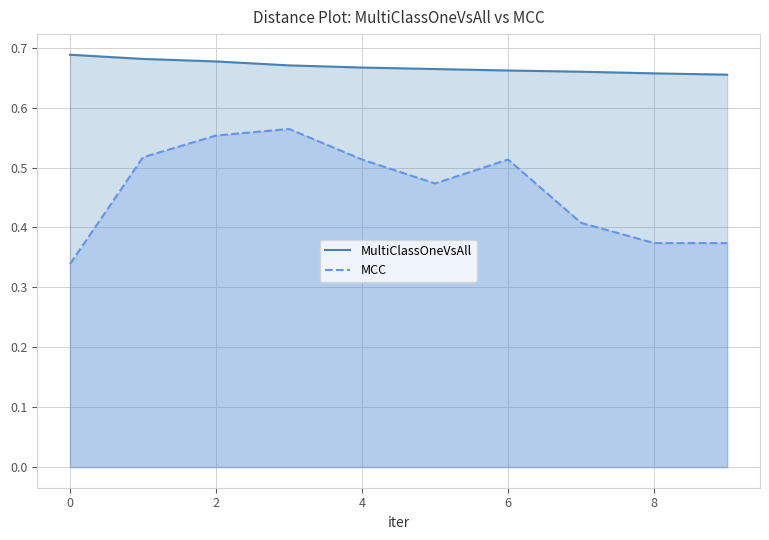

True or false: MCC and MultiClassOneVsAll cross at least once.

False